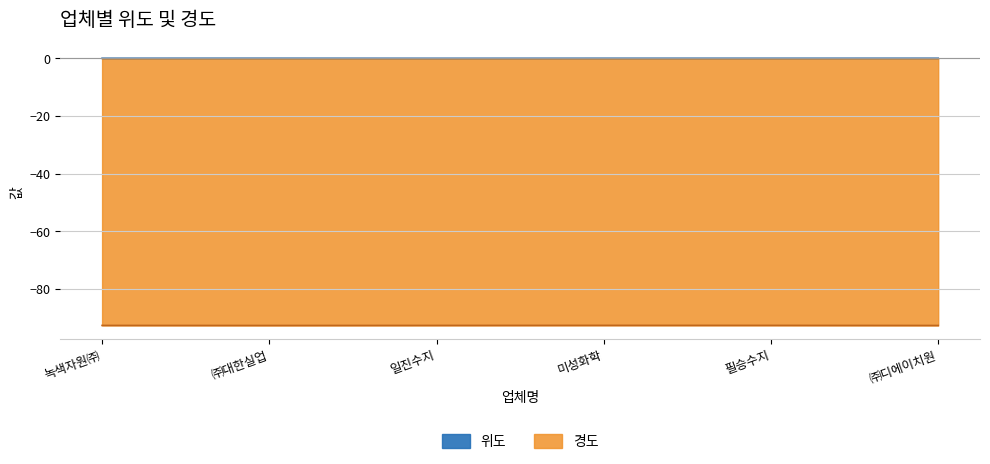

Rank the series by their maximum value, from lowest to highest.

경도, 위도